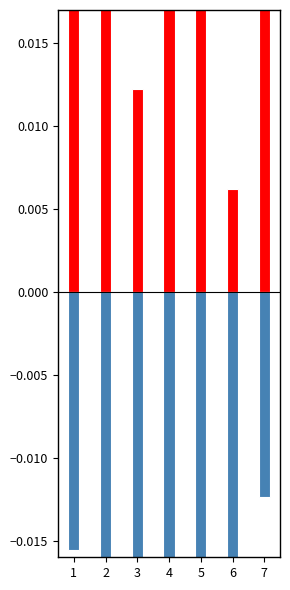

The length_km_pos series shows 0.0 at 7. True or false?

False